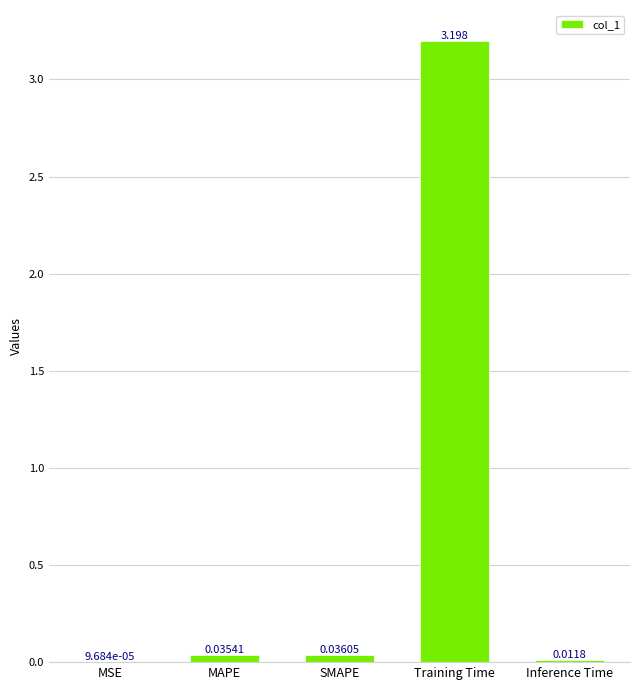

Between SMAPE and Inference Time, which is larger?

SMAPE